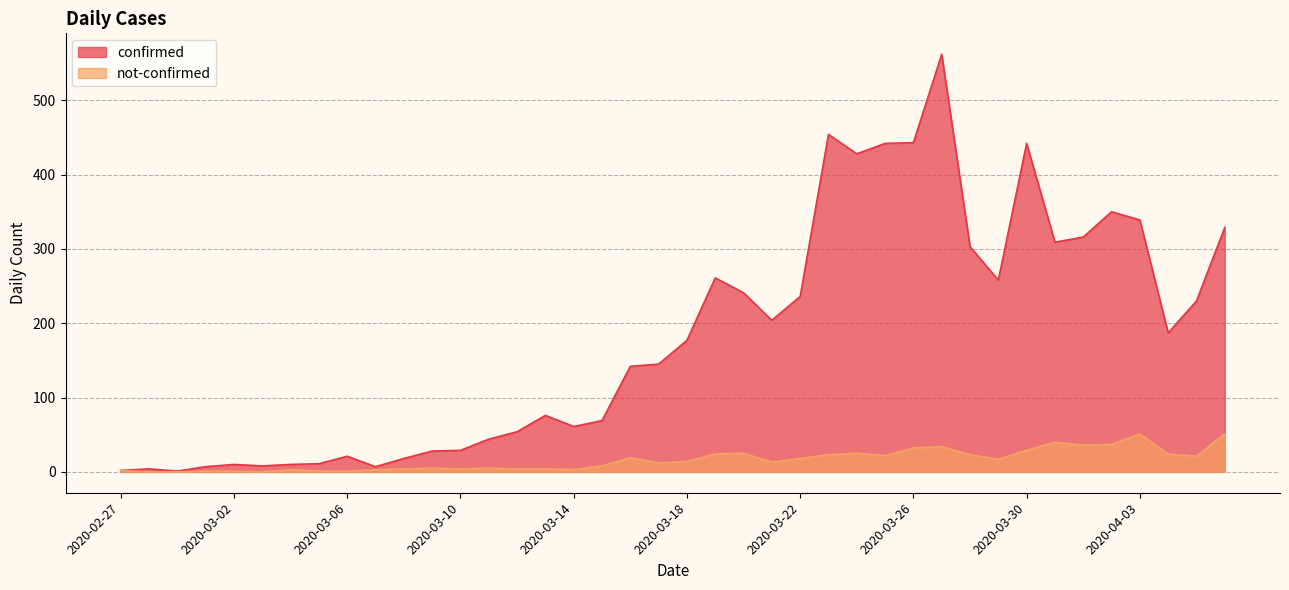

Which series has the largest total across all categories?

confirmed